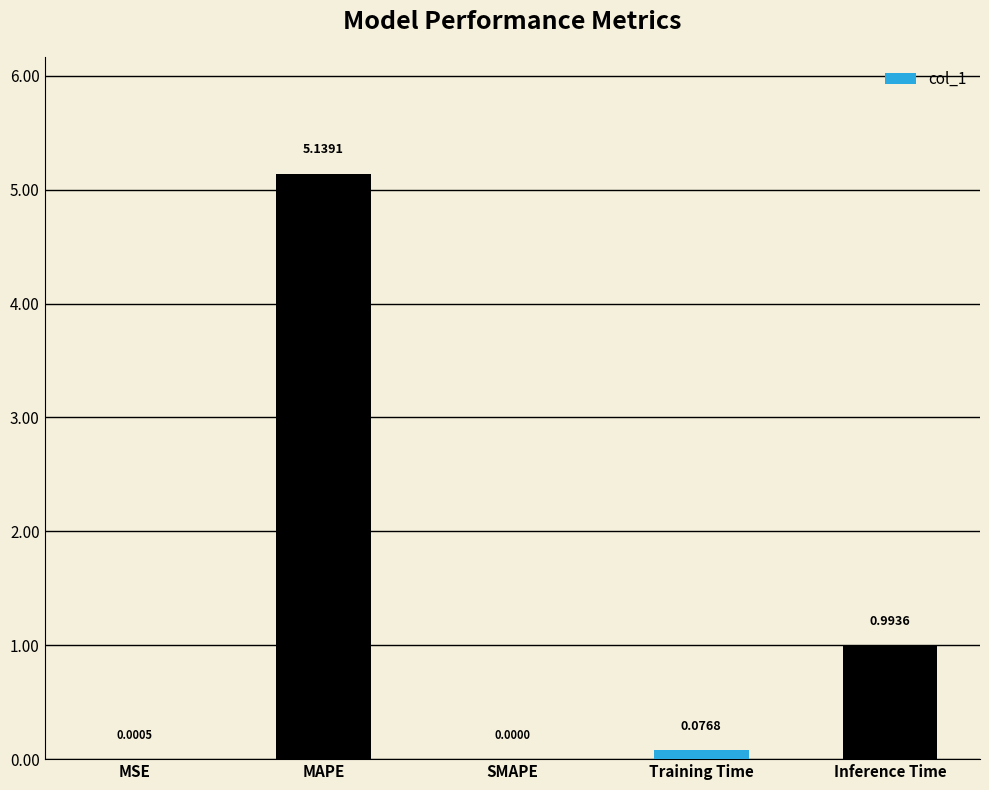

The value at MAPE is 2.7. True or false?

False